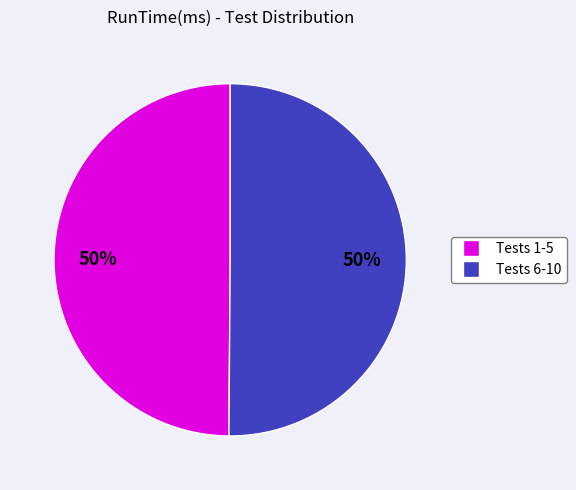

To the nearest percent, what is the average slice percentage?

50%